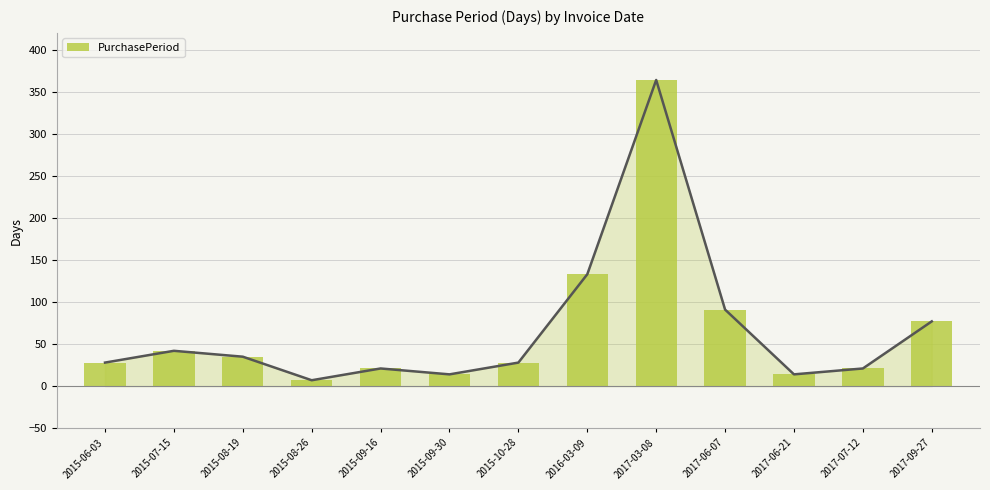

What is the change in value from 2015-08-26 to 2017-06-07?

+84